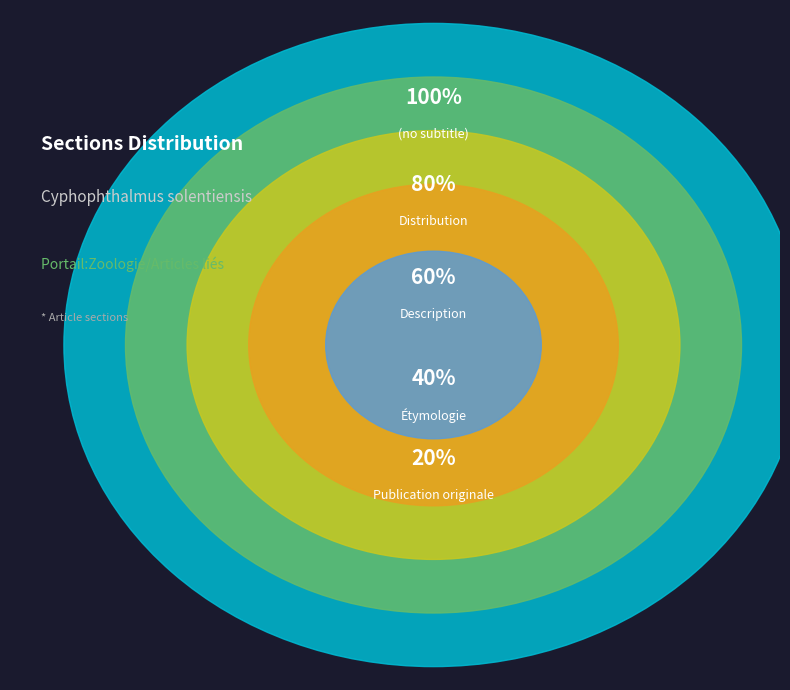

Is Distribution the majority of the pie?

No